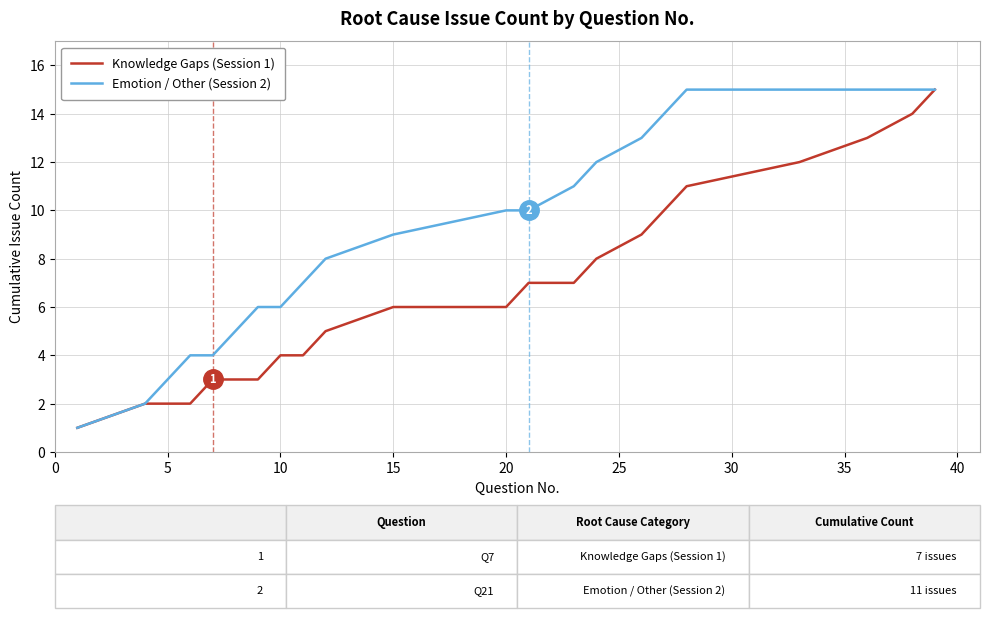

List the series in order of their overall mean, lowest first.

Knowledge Gaps (Session 1), Emotion / Other (Session 2)